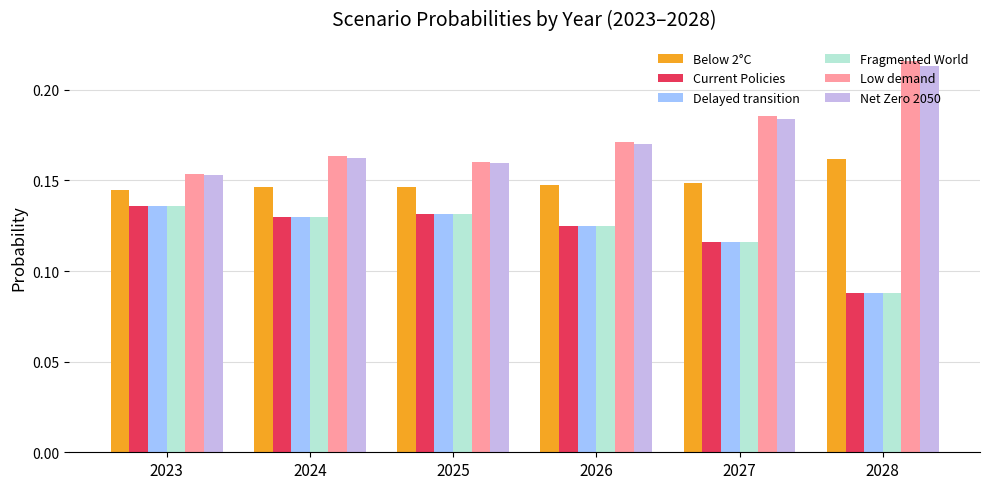

Are the bars grouped side by side (vs. stacked)?

Yes